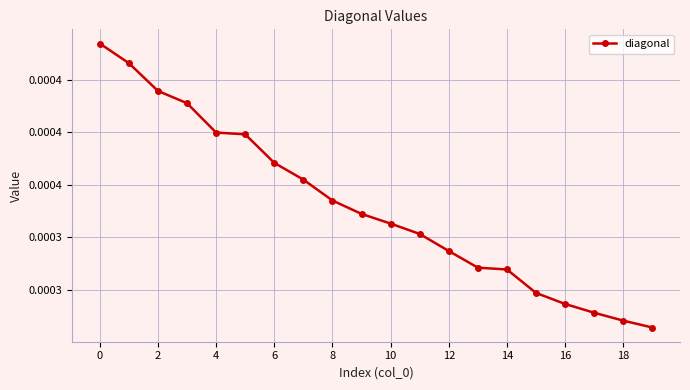

Is this an area chart (filled region under the line)?

No